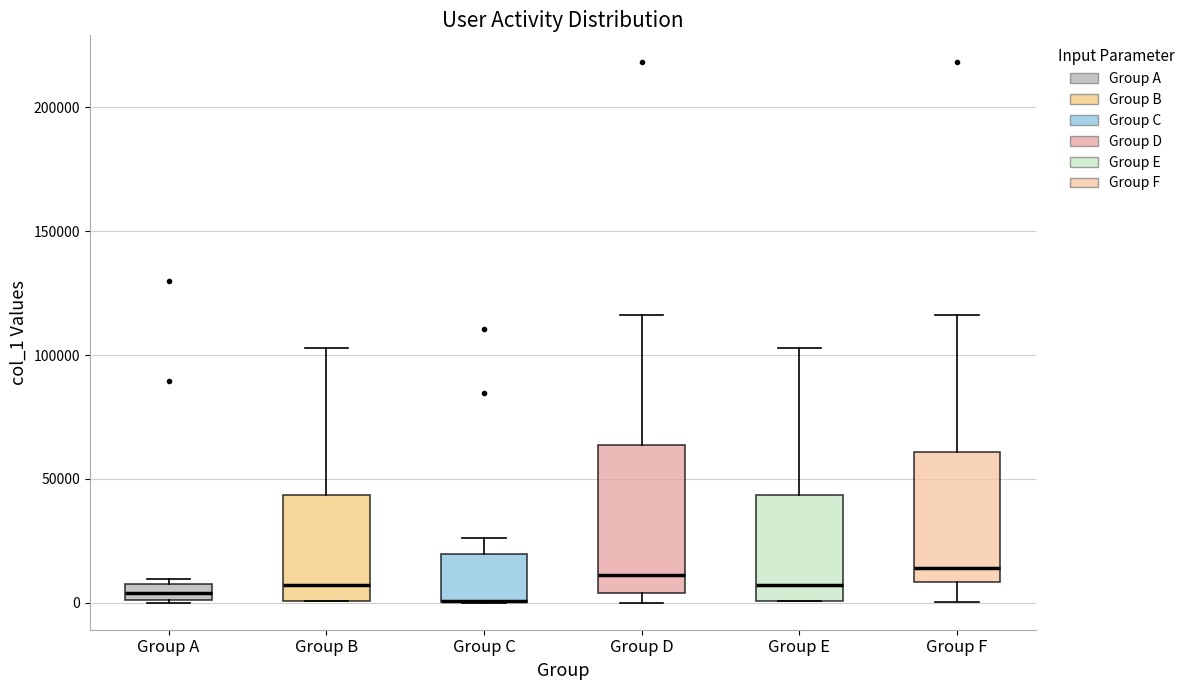

Where does the upper whisker of the box for Group E end on the y-axis? The values are not printed on the chart, so give them approximately, as read against the axis.

105000